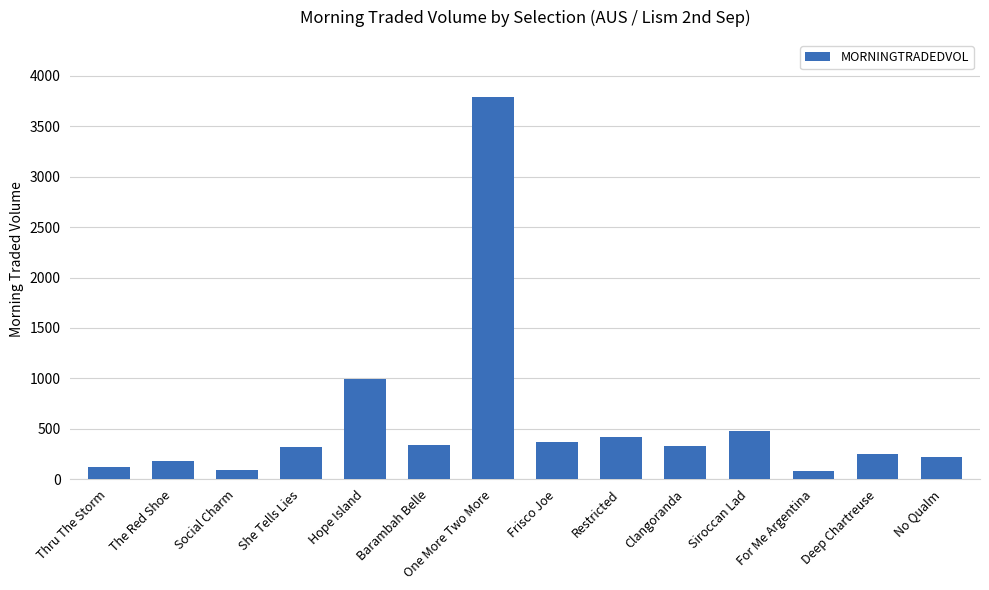

What is the label of the 6th bar from the right?

Restricted